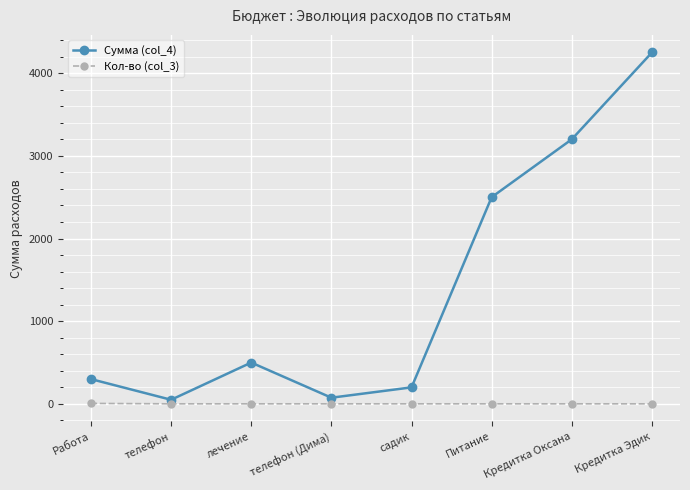

Which category has the highest value across all series?

Кредитка Эдик